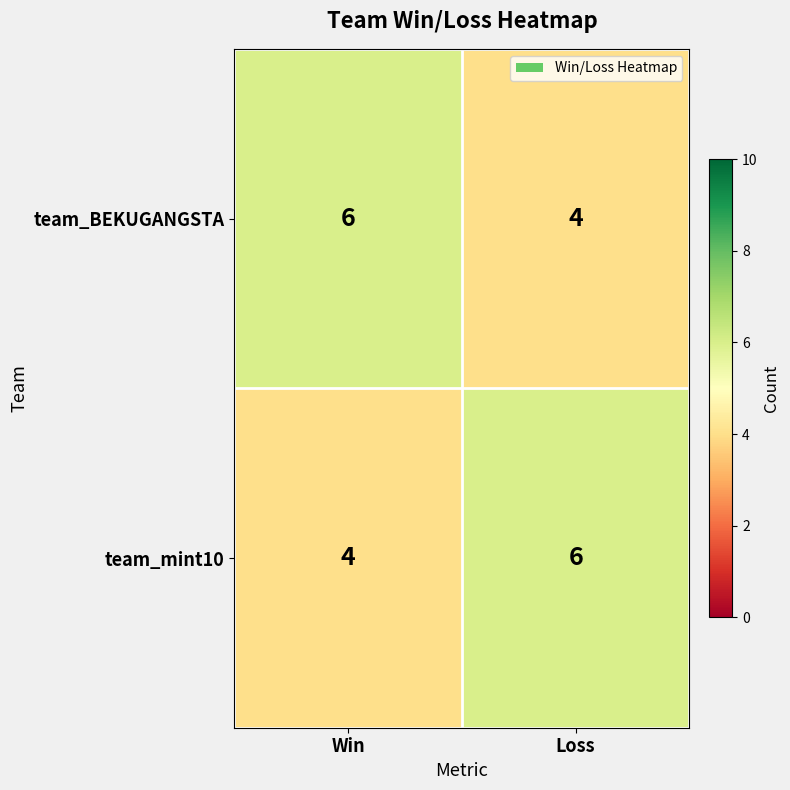

At how many categories does at least one series exceed 4?

2